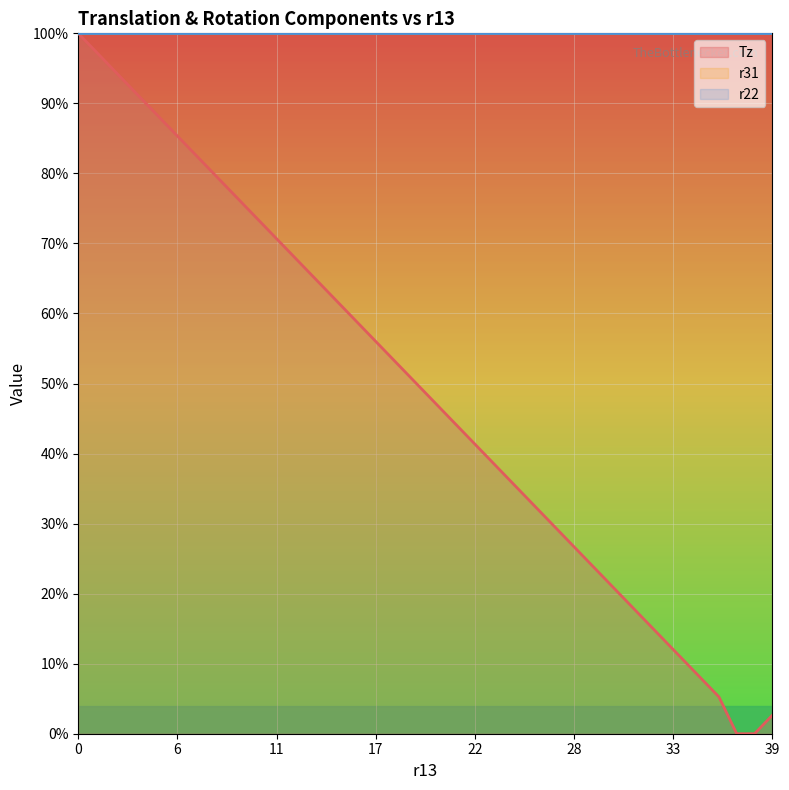

List the series in order of their peak value, highest first.

Tz, r31, r22